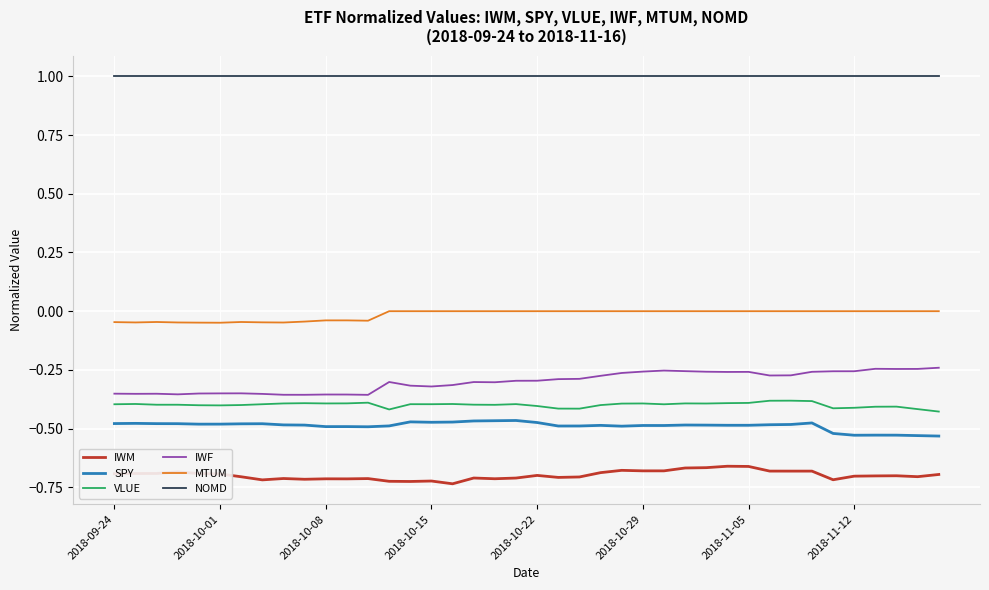

List the series in order of their peak value, lowest first.

IWM, SPY, VLUE, IWF, MTUM, NOMD